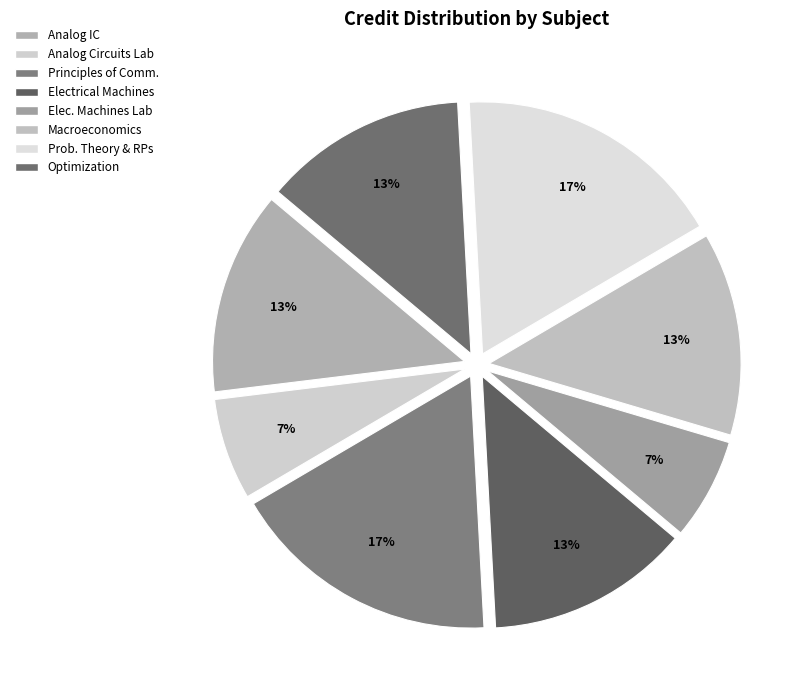

How many segments does this pie chart have?

8